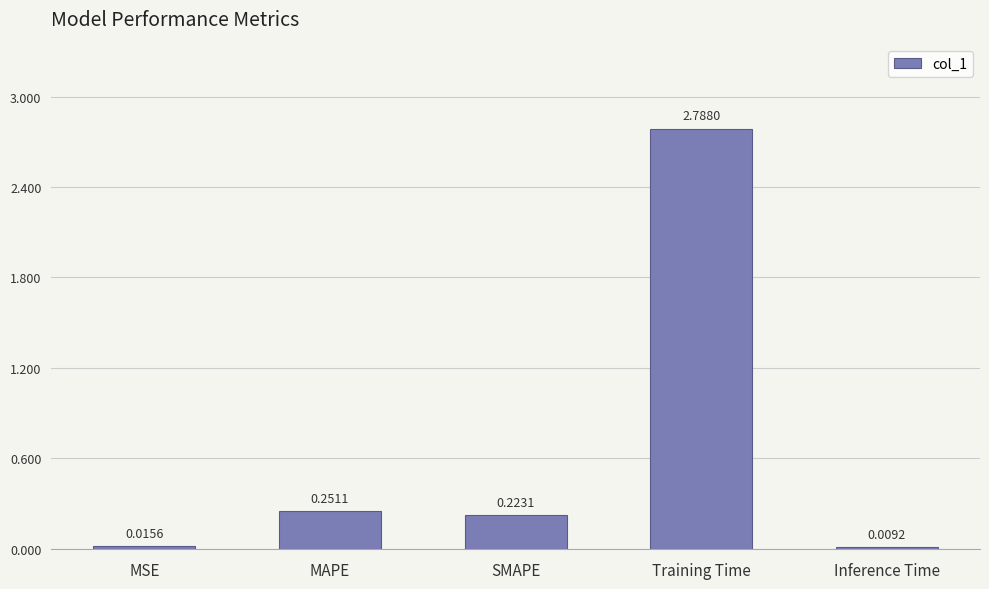

What is the change in value from MAPE to Training Time?

+2.5